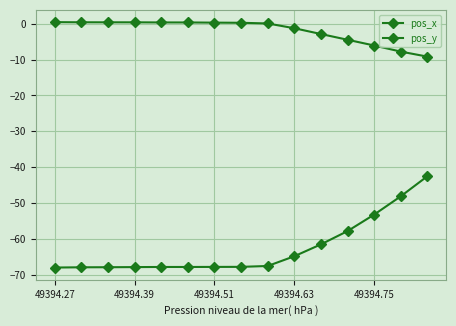

True or false: pos_x and pos_y cross at least once.

False